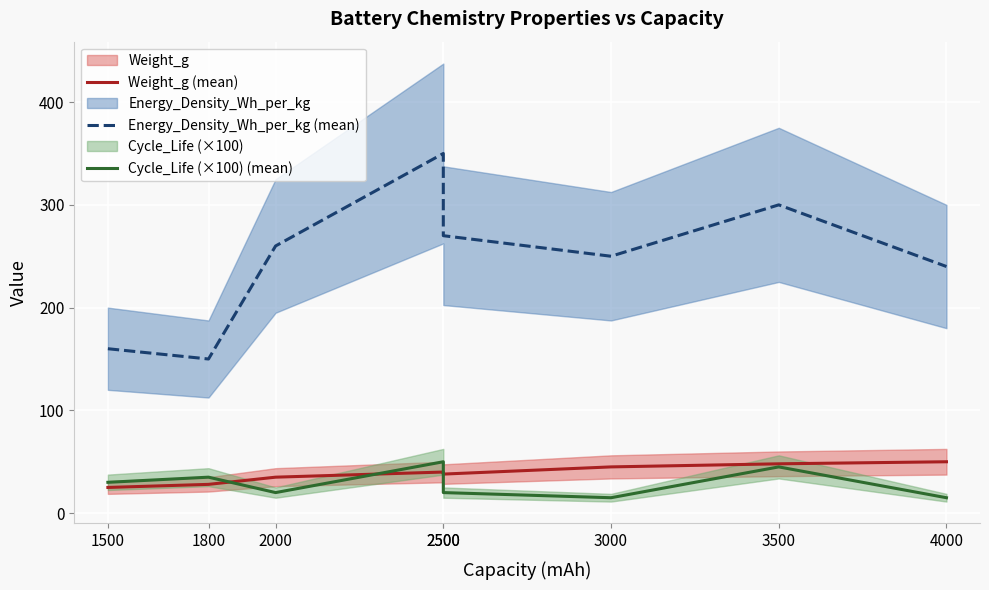

How many data points in Weight_g (mean) are above 40?

3